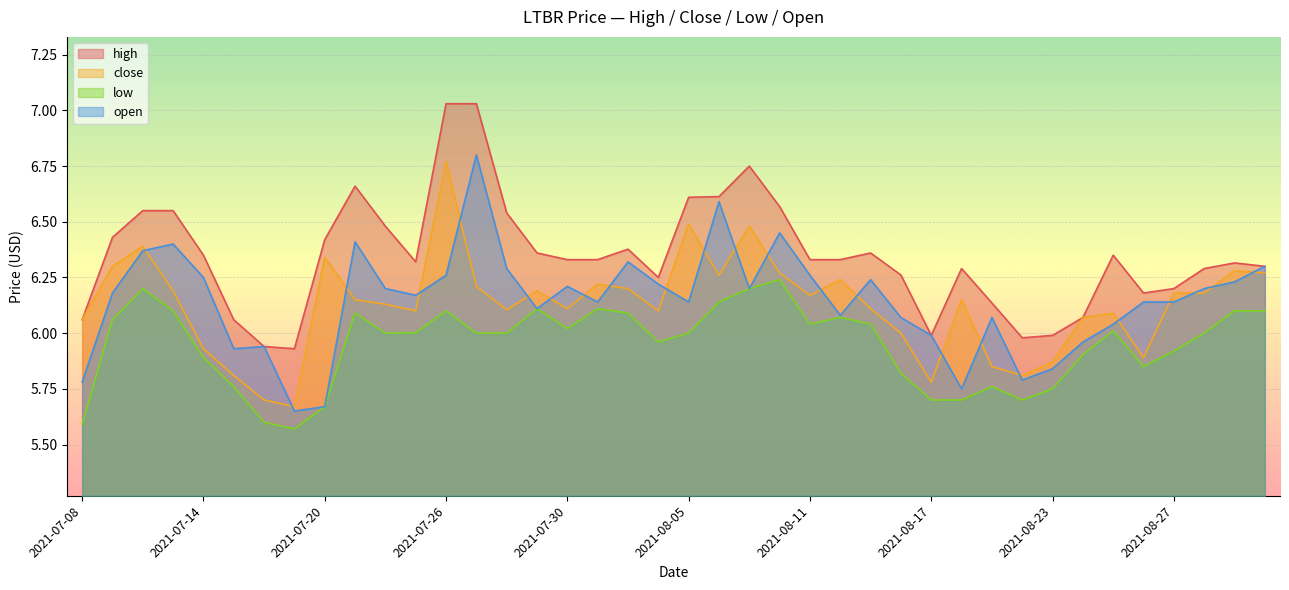

Which series has the widest spread of values?

open